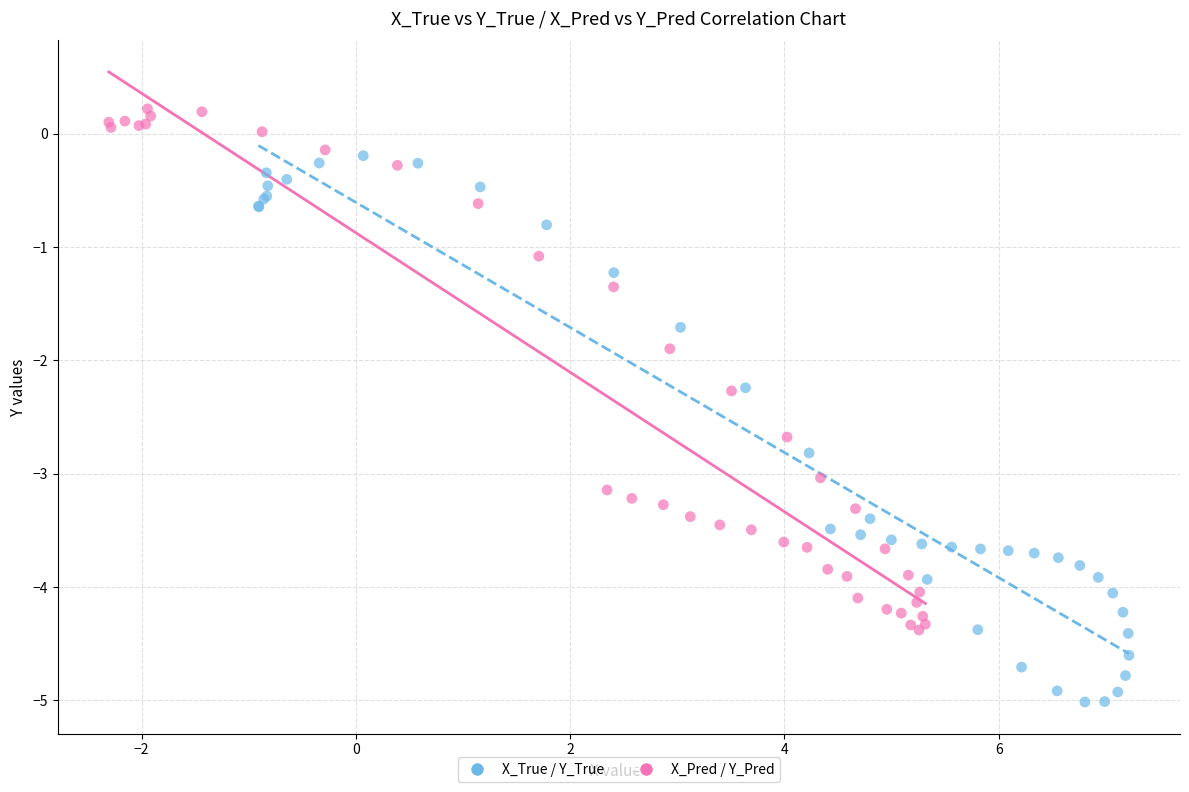

Which series has the widest spread of Y values?

X_True / Y_True